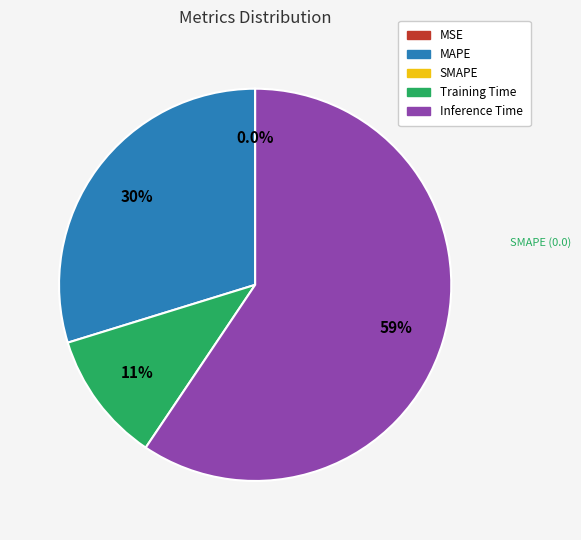

Does any single category account for the majority?

Yes